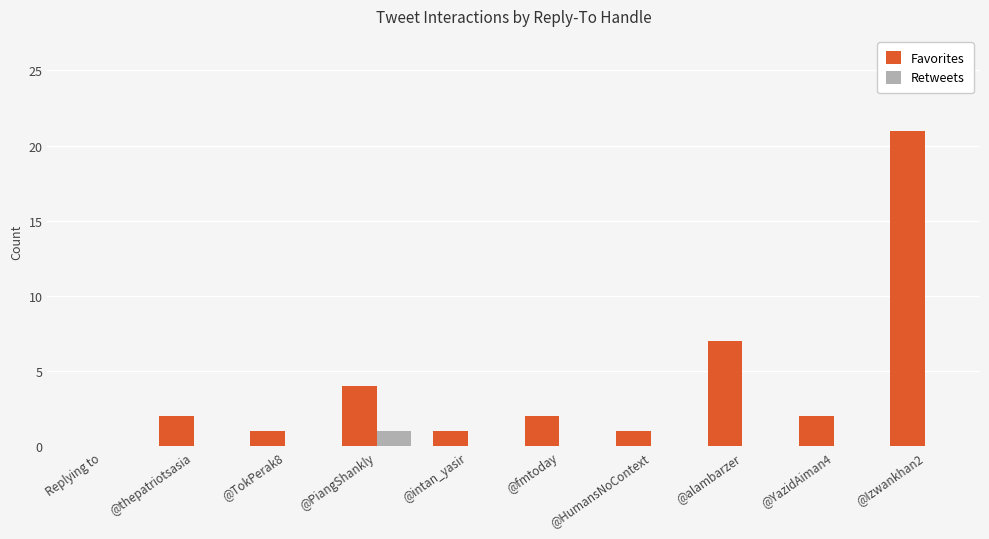

At which category is the sum across all series the highest?

@Izwankhan2